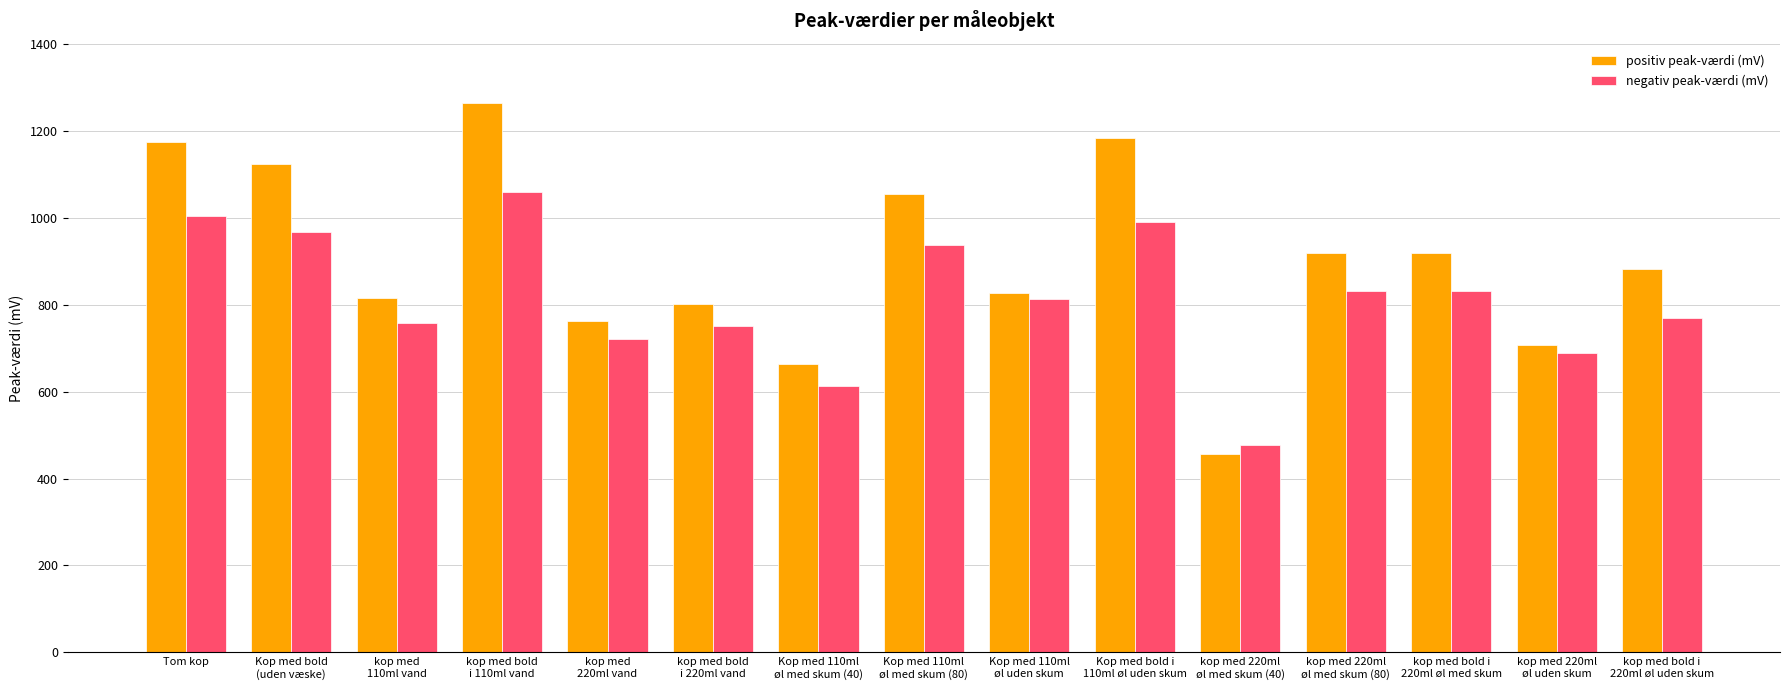

Count the number of categories in the chart.

15